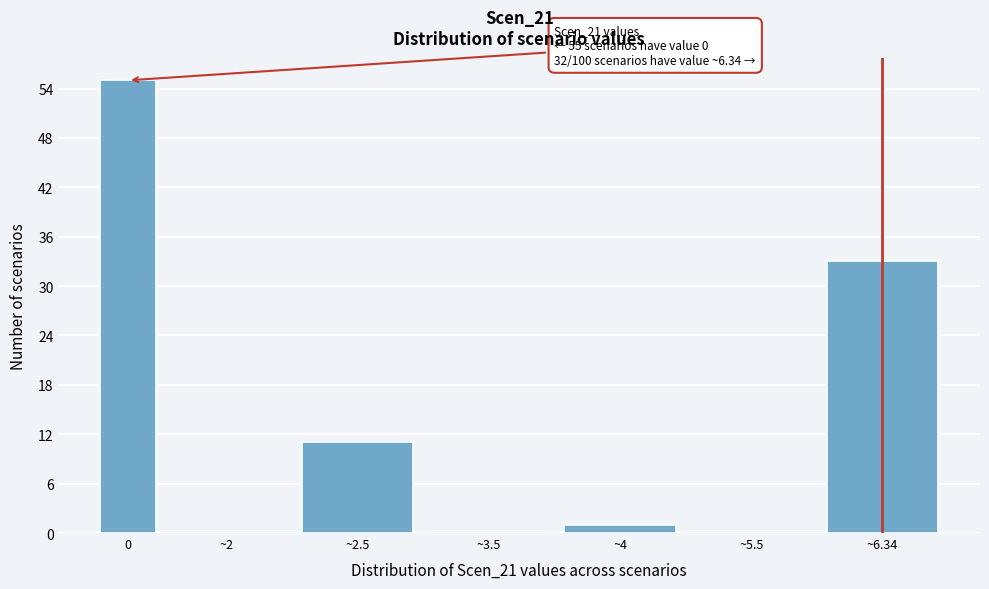

Reading left to right, transcribe all the data shown in this chart.

0=55	~2=0	~2.5=11	~3.5=0	~4=1	~5.5=0	~6.34=33